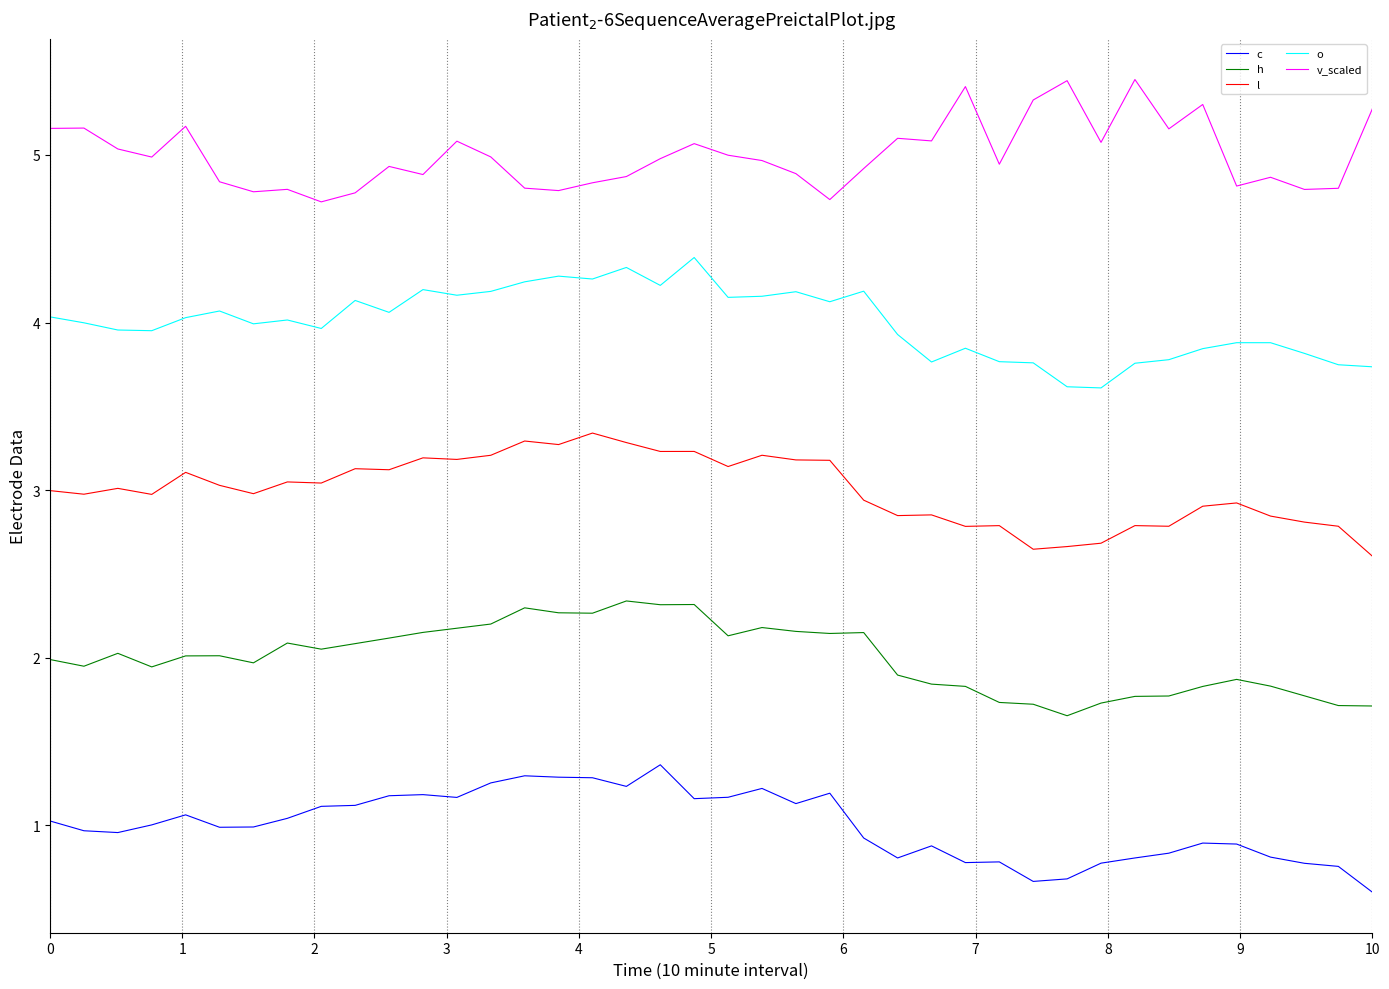

Is this an area chart (filled region under the line)?

No